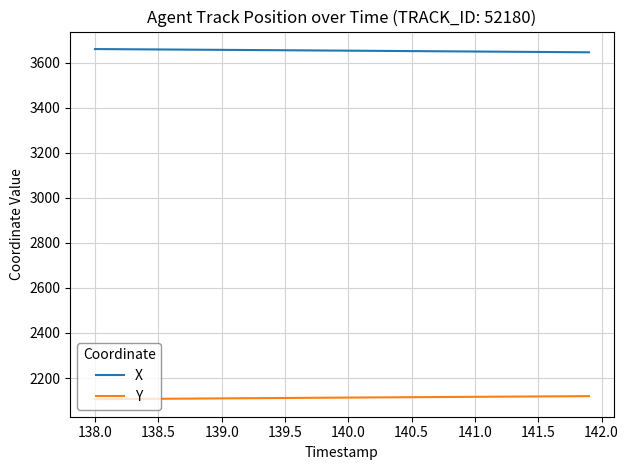

What is the lowest value of the X series?

3646.6